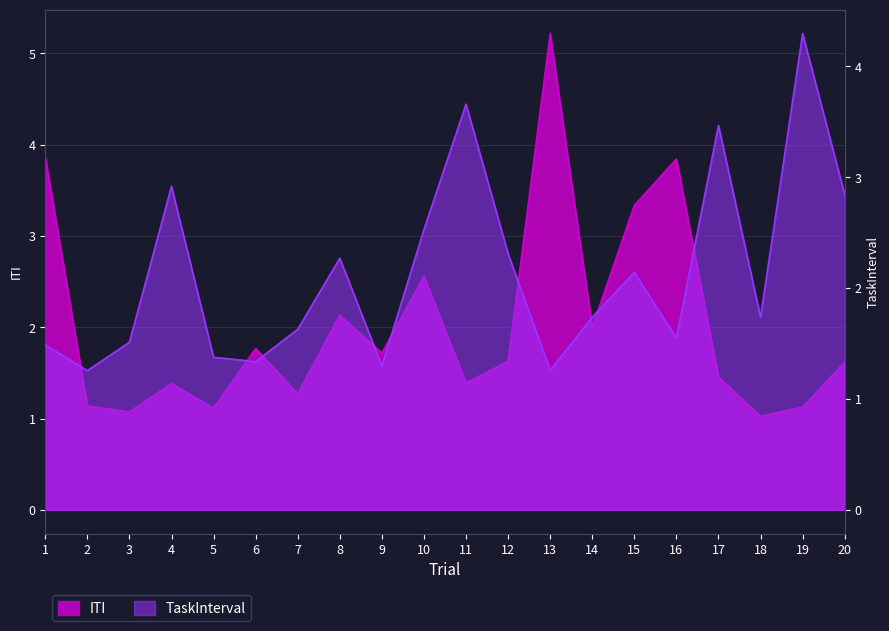

Count the number of categories in the chart.

20